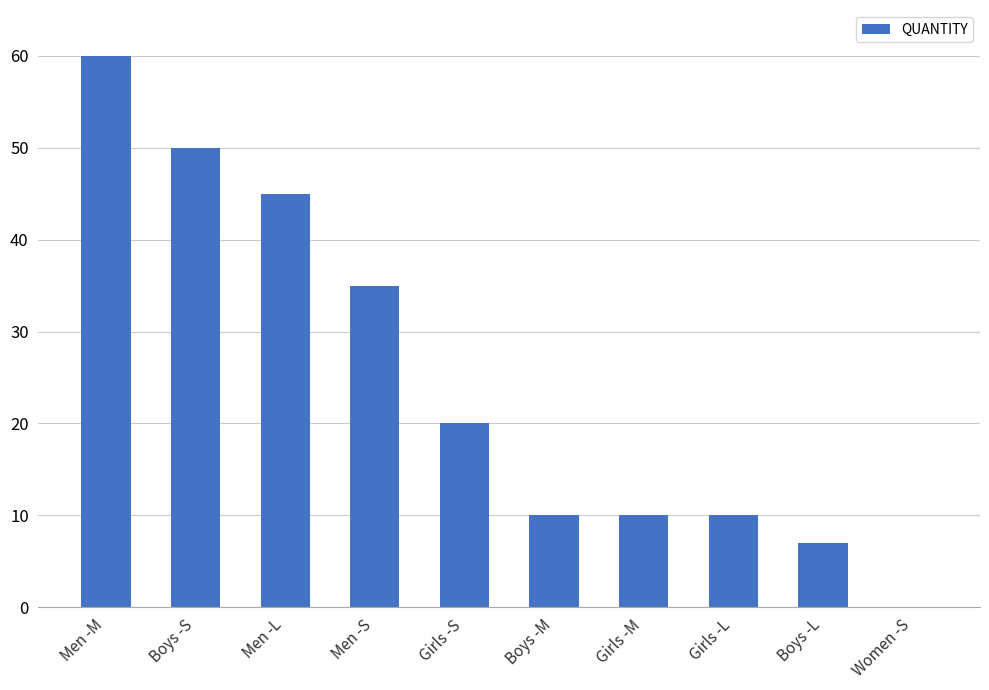

What is the change in value from Men -M to Girls -L?

-50